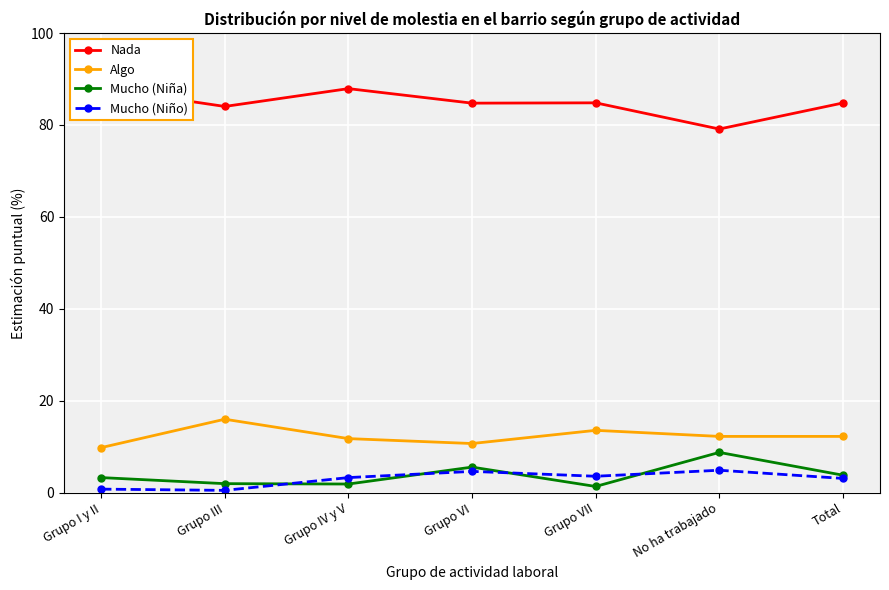

What is the total value across all series at Grupo IV y V?

104.9